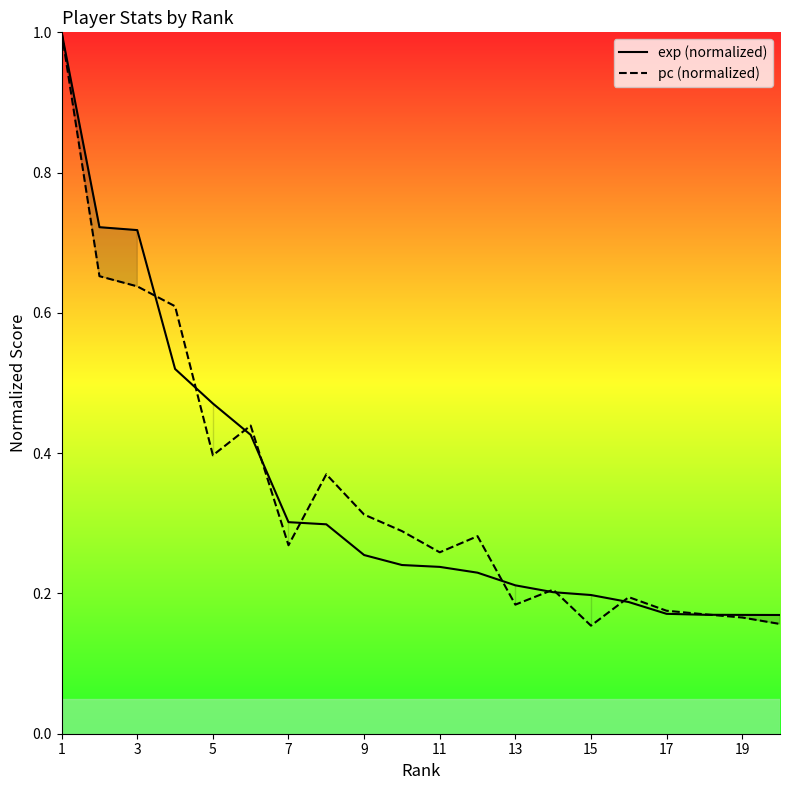

How many exp values are between 0 and 1?

20